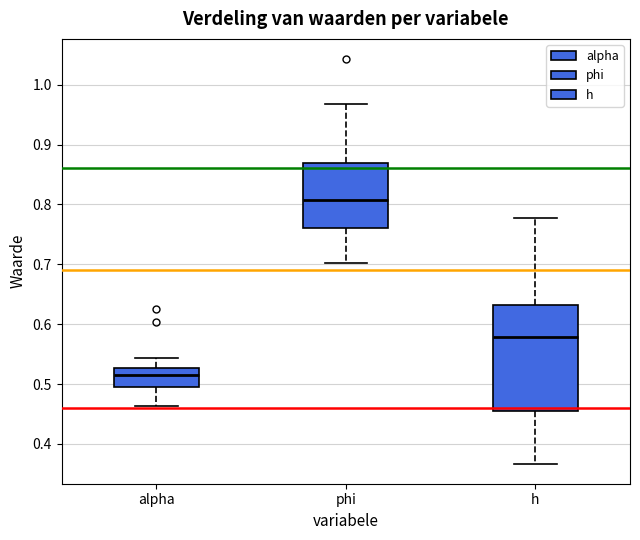

Reading left to right, transcribe this box plot: for each box, give where its median line is, the range the box spans, and where its two whiskers end, as read against the y-axis. The values are not printed on the chart, so give them approximately, as read against the axis.

alpha: median 0.52, box 0.50 to 0.53, whiskers 0.46 to 0.54
phi: median 0.81, box 0.76 to 0.87, whiskers 0.70 to 0.97
h: median 0.58, box 0.46 to 0.63, whiskers 0.37 to 0.78